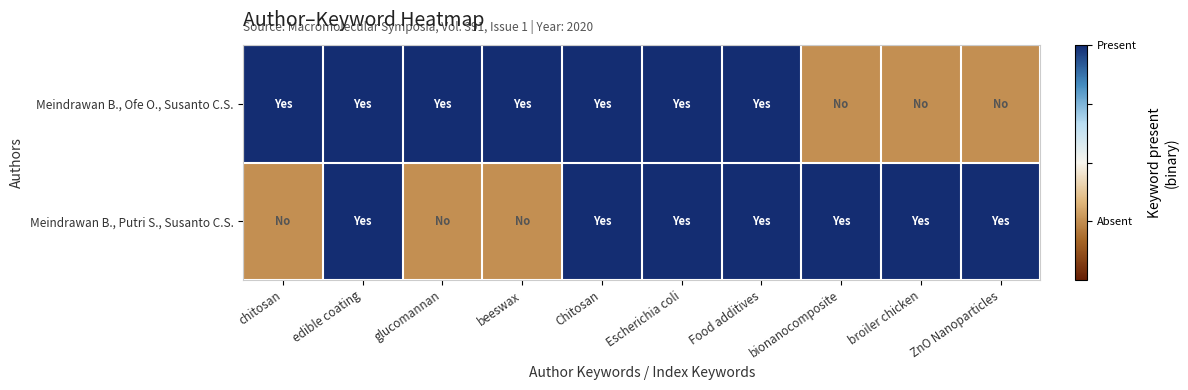

At which category does the chart reach its peak across all series?

chitosan